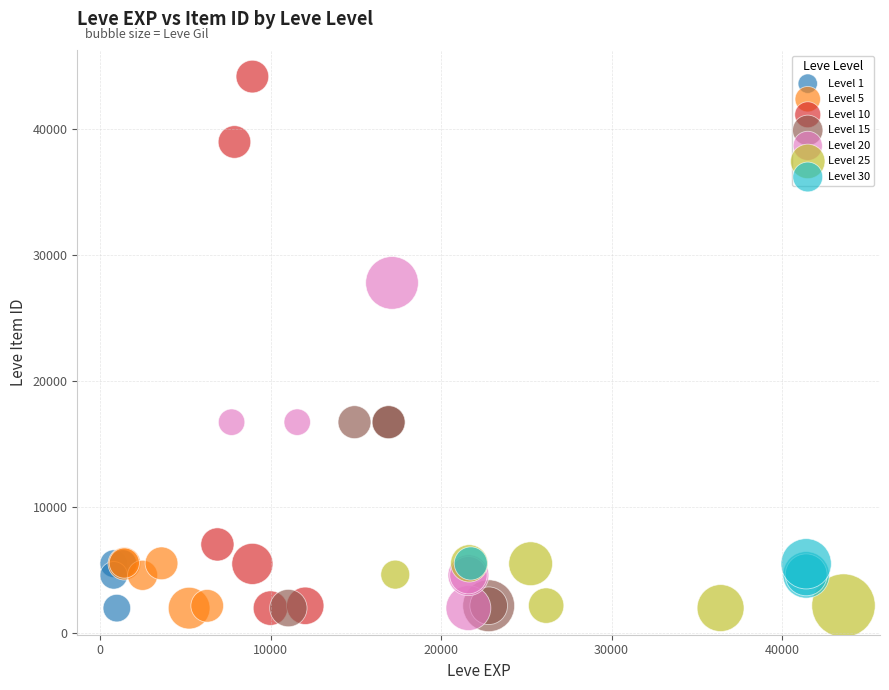

Which series has the widest spread of Y values?

Level 10